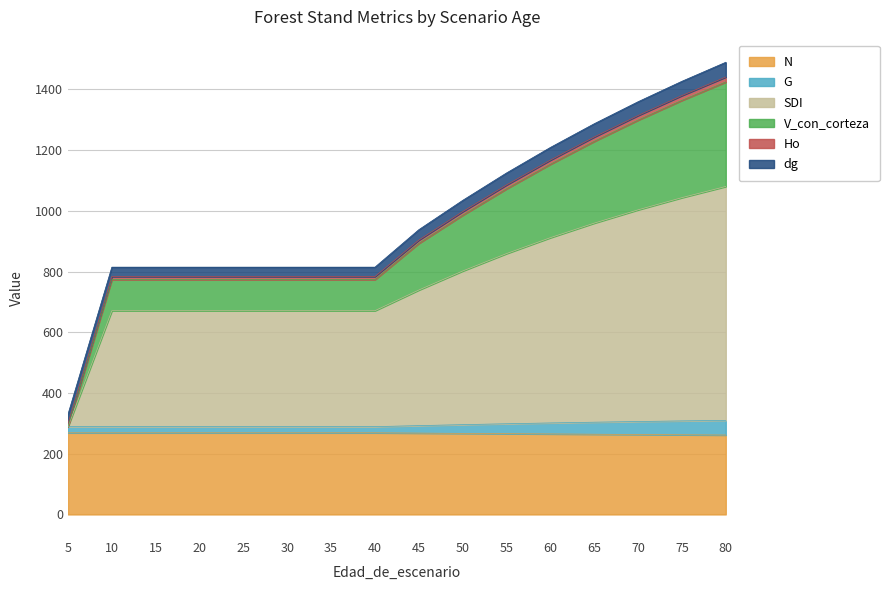

Rank the categories by SDI value from highest to lowest.

80, 75, 70, 65, 60, 55, 50, 45, 10, 15, 20, 25, 30, 35, 40, 5